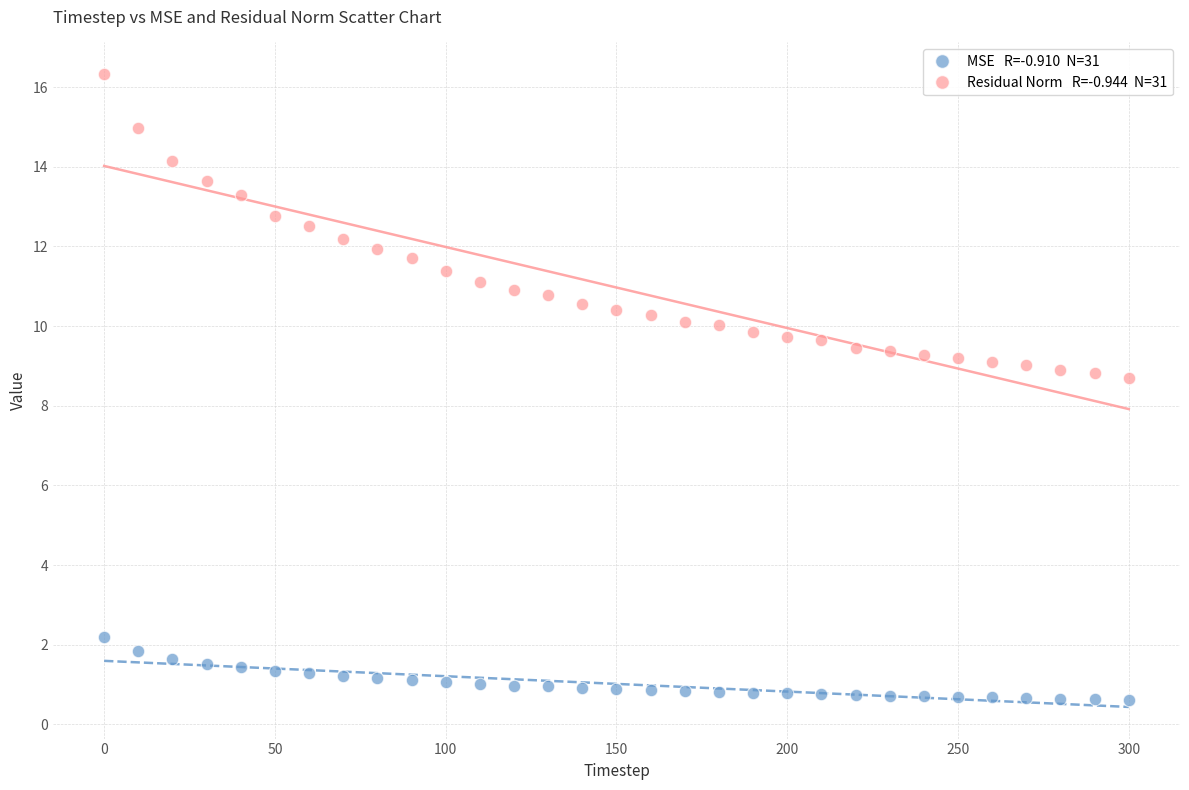

Across all data points, what is the range of X values (max minus min)?

300.0